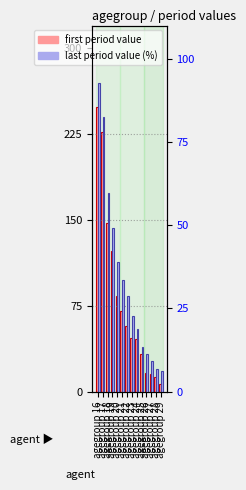

At how many categories does at least one series exceed 129?

3